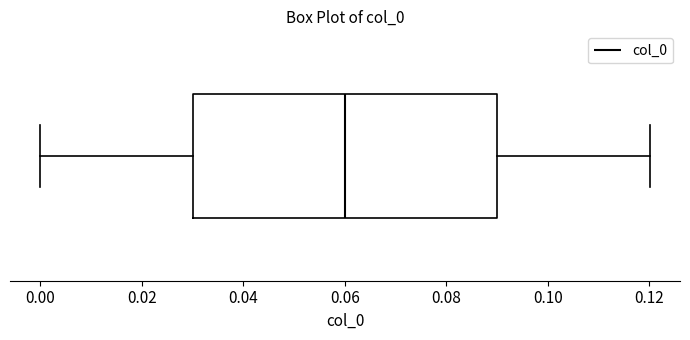

Transcribe this box plot: give where the median line is, the range the box spans, and where the two whiskers end, as read against the x-axis. The values are not printed on the chart, so give them approximately, as read against the axis.

median 0.06, box 0.03 to 0.09, whiskers 0.00 to 0.12